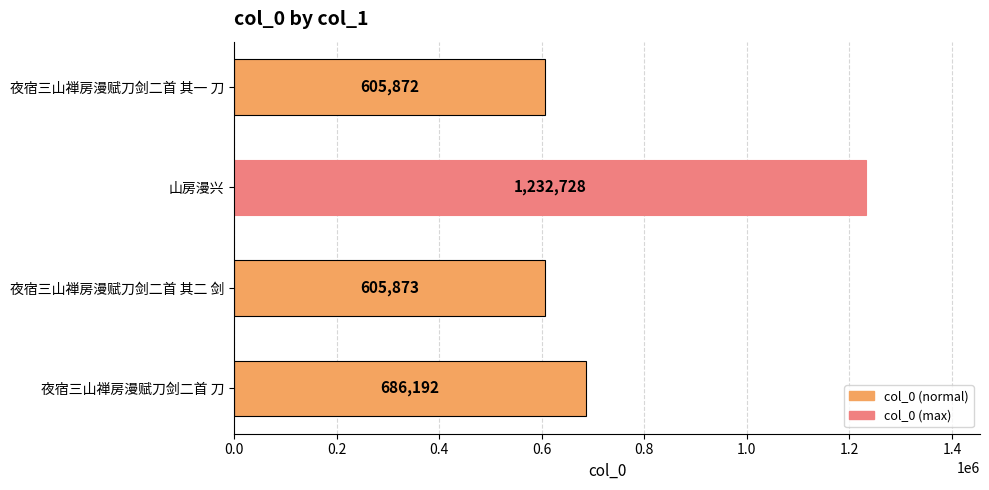

At which label is the value closest to 919300?

夜宿三山禅房漫赋刀剑二首 刀